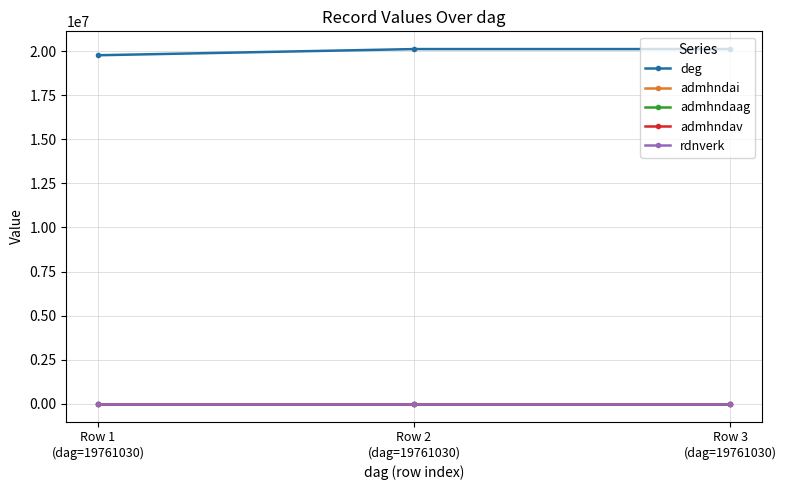

What is the label of the 1st point from the left?

Row 1
(dag=19761030)